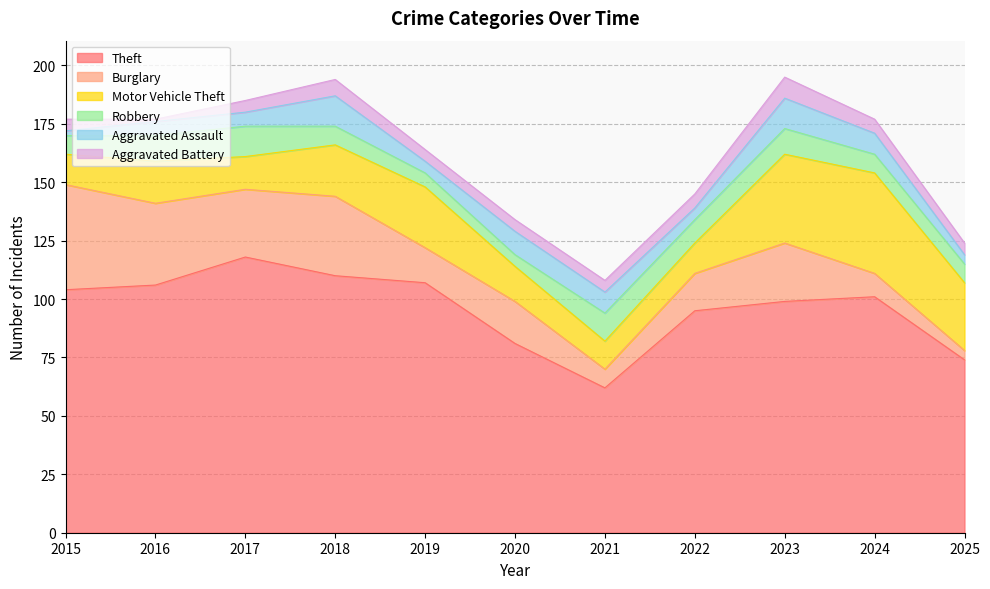

Rank the series by their maximum value, from highest to lowest.

Theft, Burglary, Motor Vehicle Theft, Robbery, Aggravated Assault, Aggravated Battery